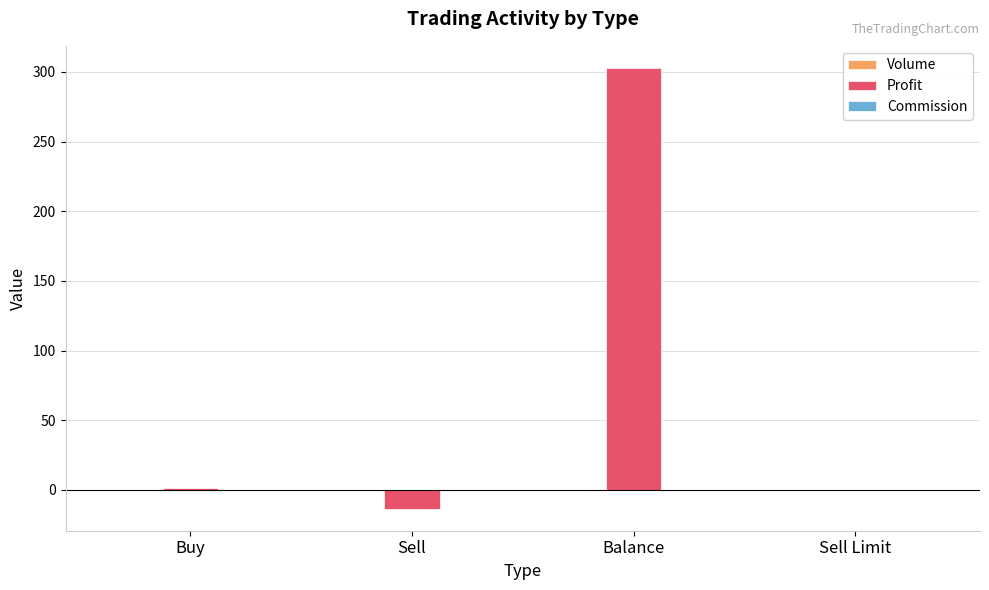

Count the number of data series in this chart.

3